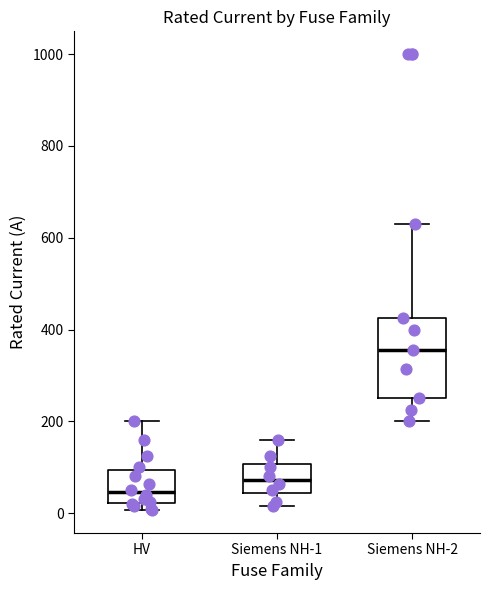

Reading left to right, read every box against the y-axis: the position of its median line, the range the box covers, and the ends of its whiskers. The values are not printed on the chart, so give them approximately, as read against the axis.

HV: median 40, box 20 to 100, whiskers 0 to 200
Siemens NH-1: median 80, box 40 to 100, whiskers 20 to 160
Siemens NH-2: median 360, box 260 to 420, whiskers 200 to 640